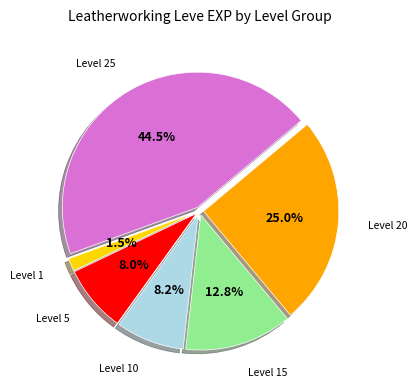

Is there any slice that represents more than half of the pie?

No